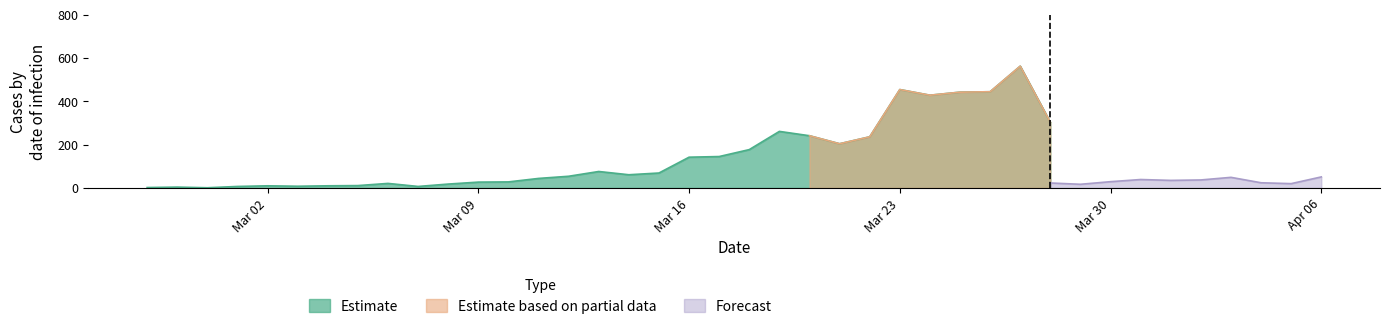

True or false: Forecast and Estimate cross at least once.

False